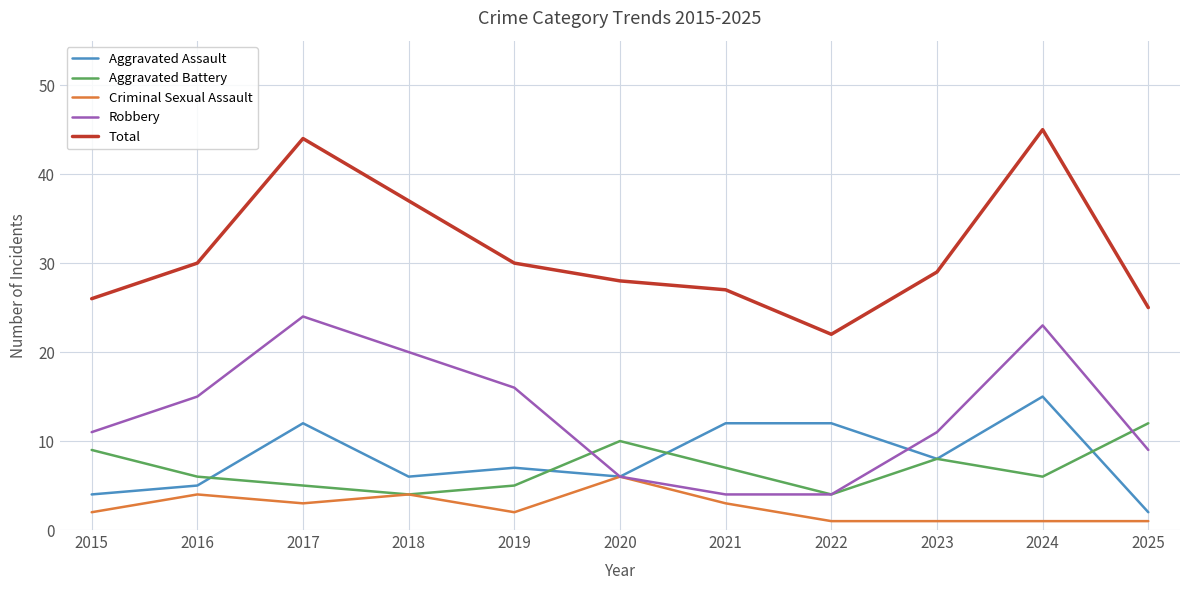

How many distinct data groups are displayed?

5